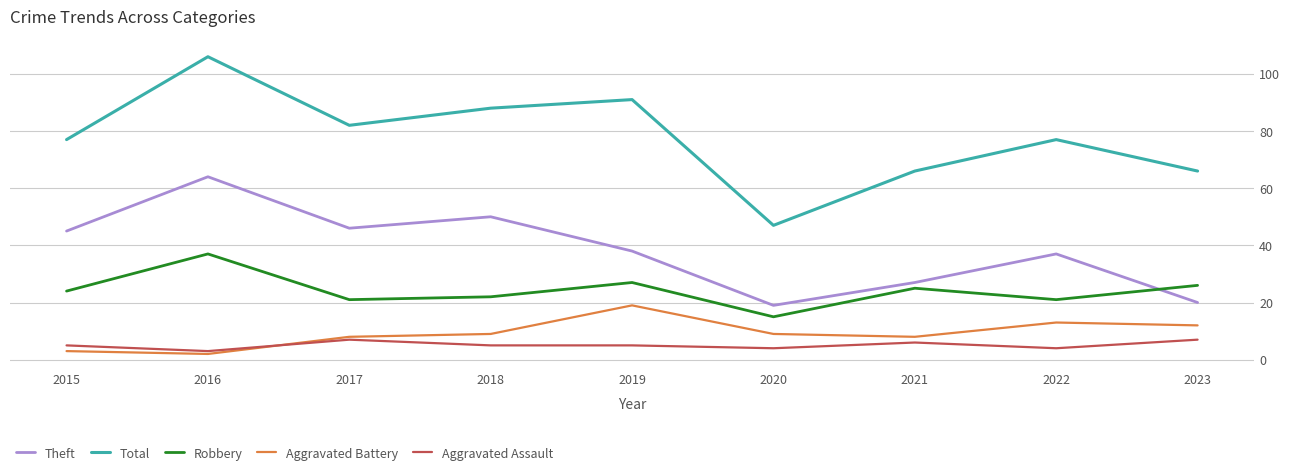

Which series has the widest spread of values?

Total